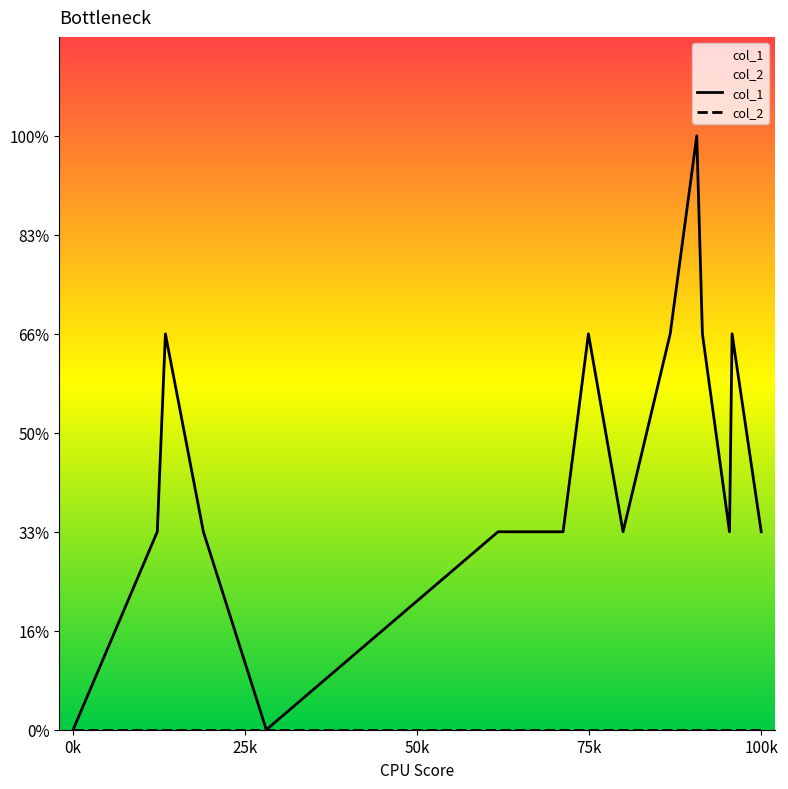

How many lines are shown in the chart?

2